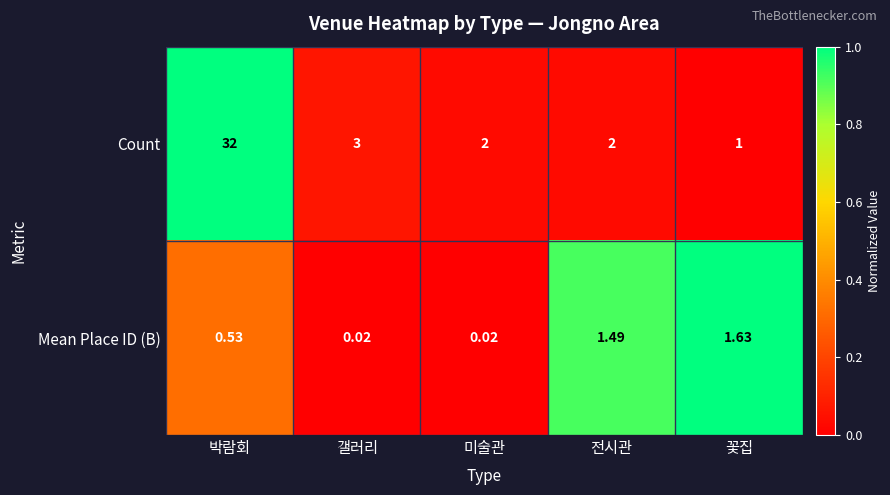

At which category is the sum across all series the highest?

박람회